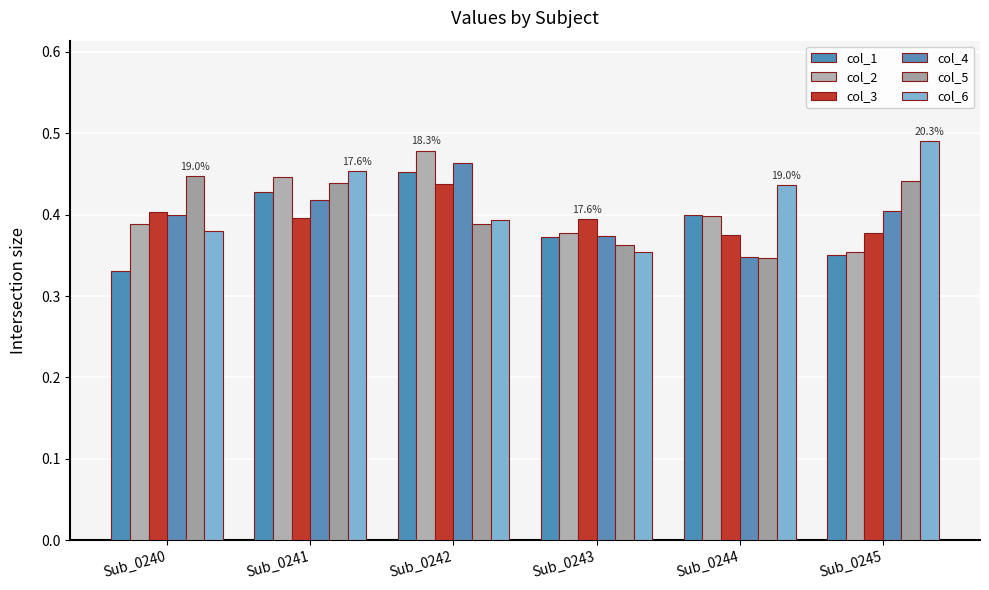

Which has a higher value, Sub_0241 or Sub_0242?

Sub_0242